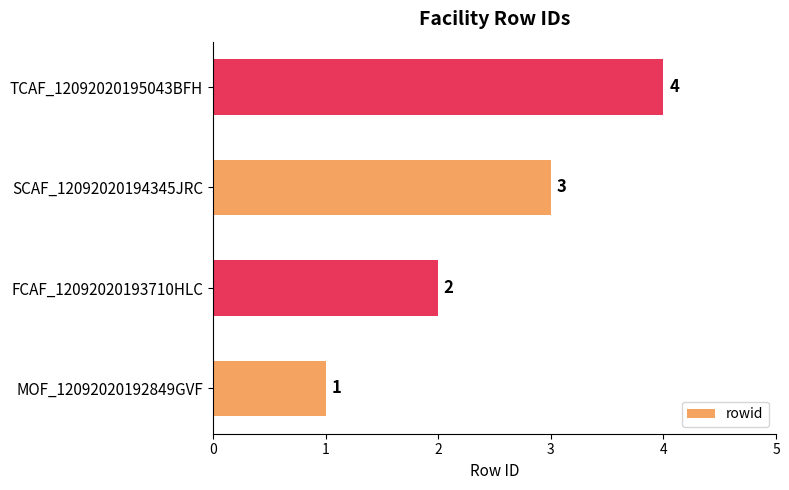

Which label corresponds to the smallest value in the chart?

MOF_12092020192849GVF